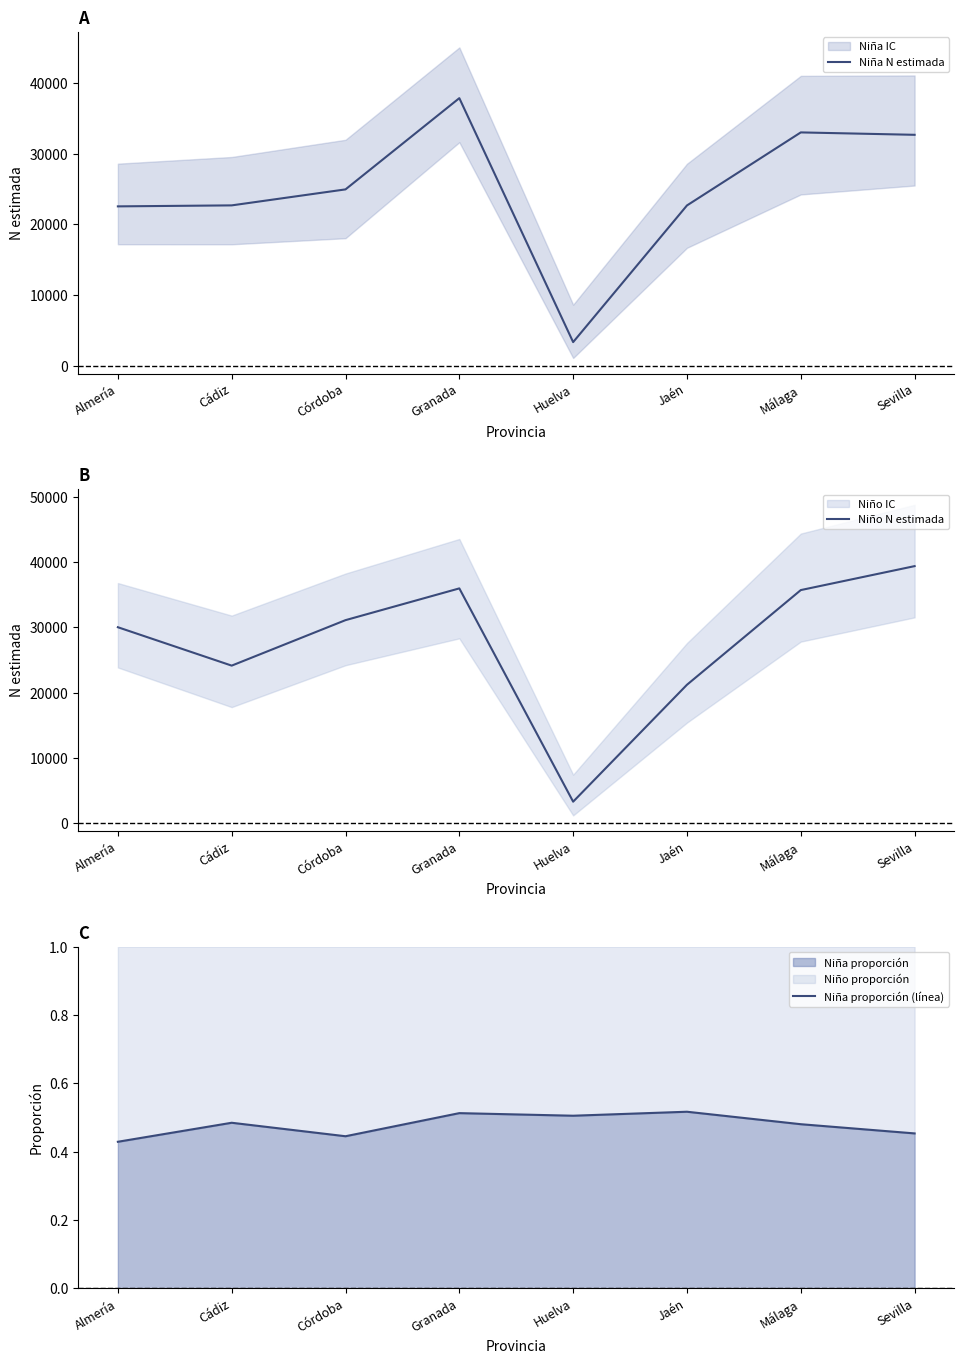

True or false: Niña N estimada has a value of 22683 at Jaén.

True